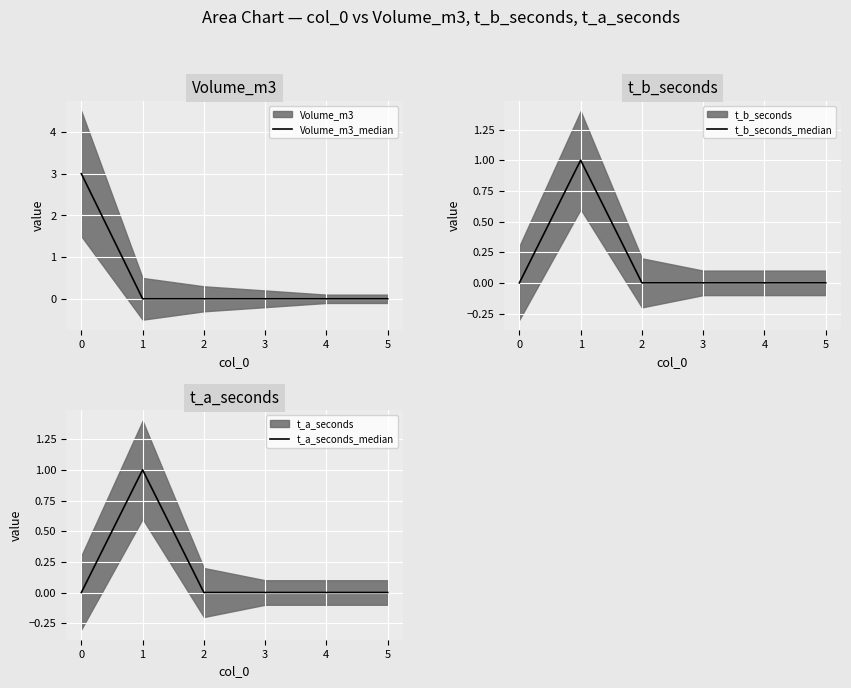

Which series has the largest total across all categories?

Volume_m3_median